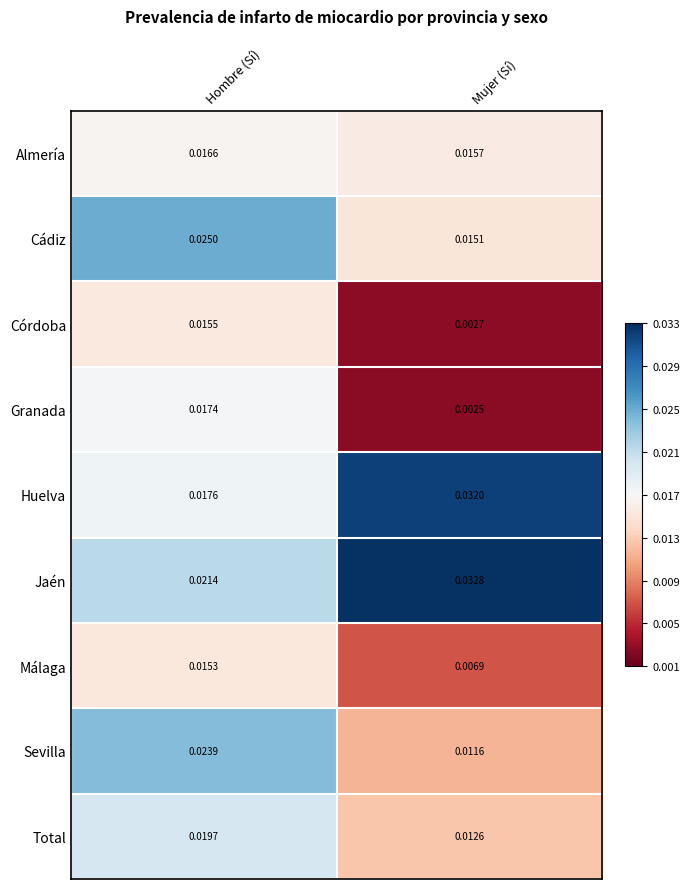

Rank the series at Hombre (Sí) from highest to lowest value.

Cádiz, Sevilla, Jaén, Total, Huelva, Granada, Almería, Córdoba, Málaga